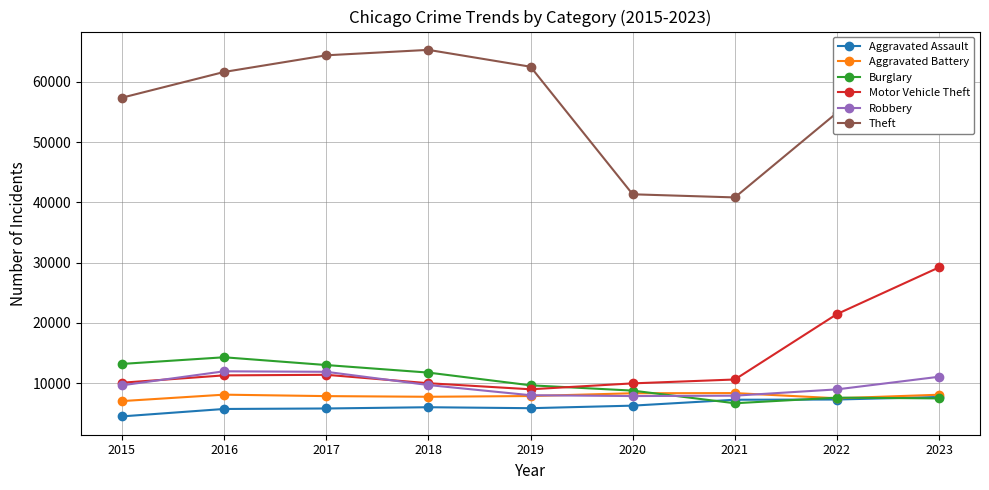

What is the difference between the maximum and minimum values in the Burglary series?

7627